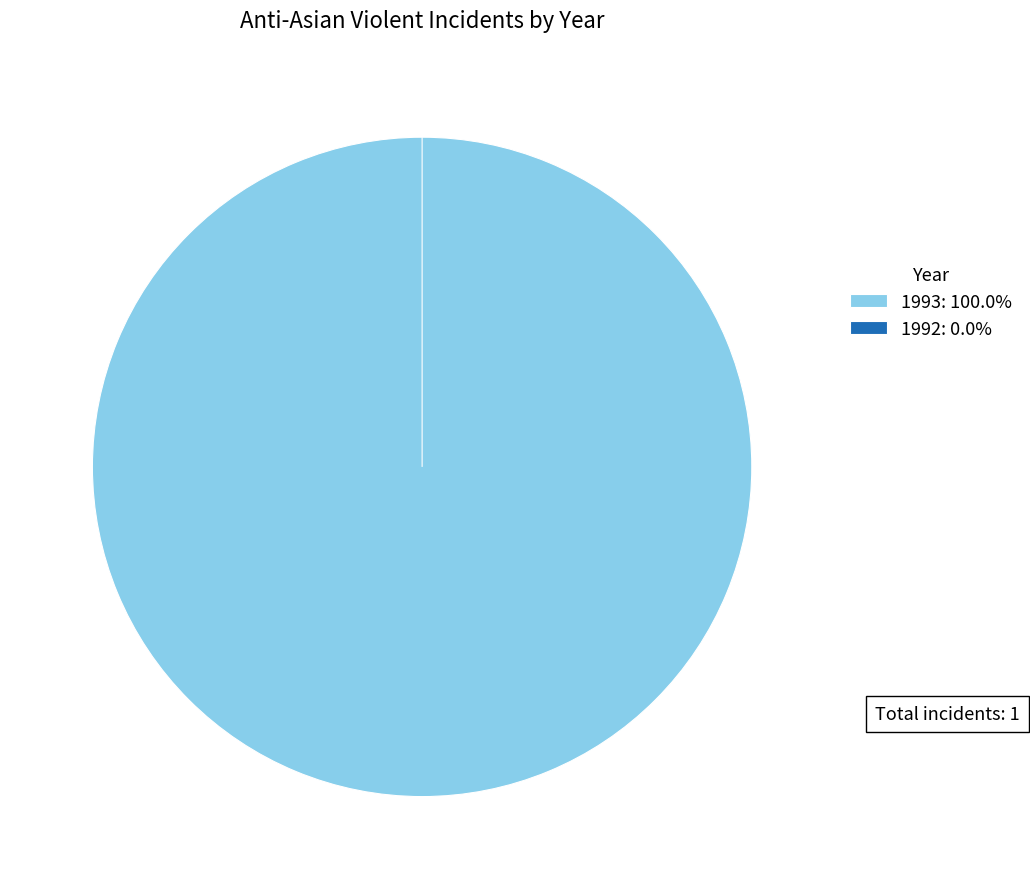

How many slices are in this pie chart?

2